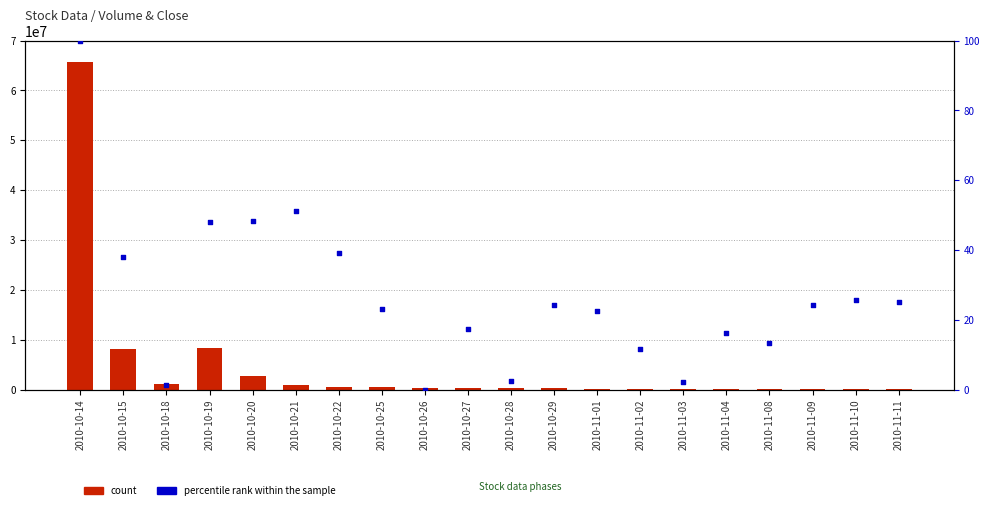

Which series reaches the minimum Y coordinate?

percentile rank within the sample